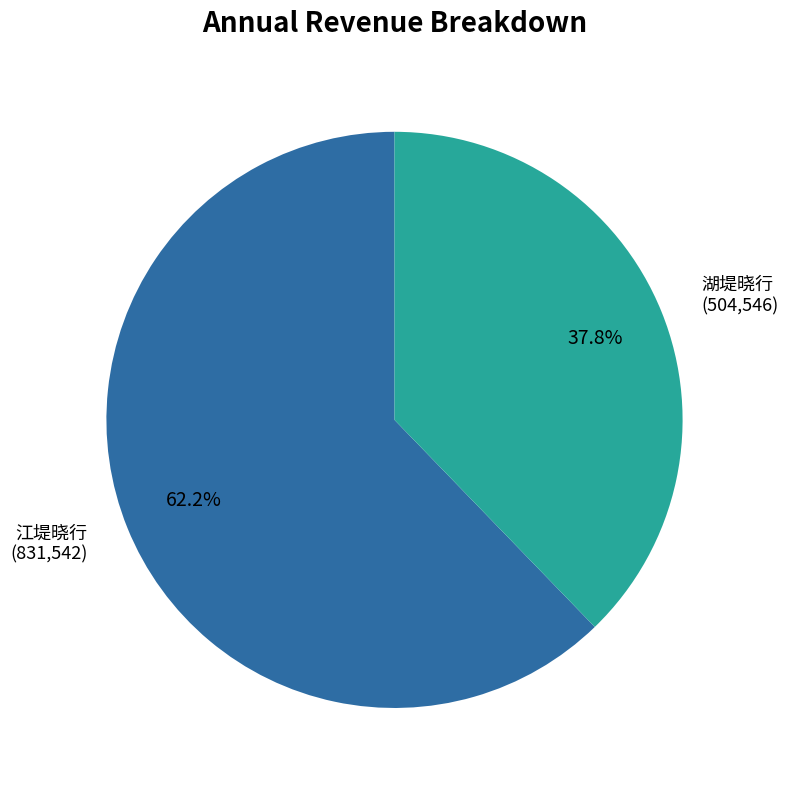

To the nearest percent, what is the difference between the largest and smallest slice percentages?

24%